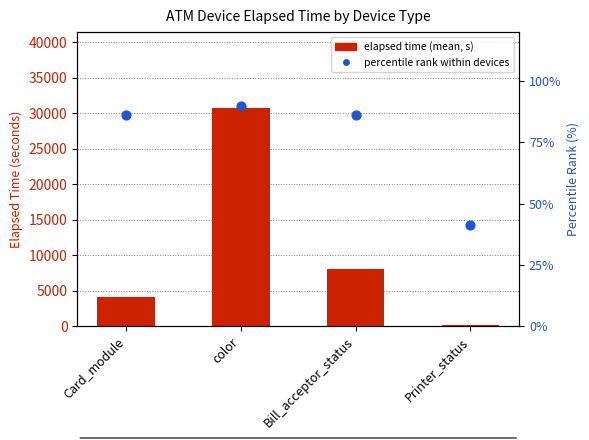

Which series has the largest total across all categories?

elapsed time (mean, s)